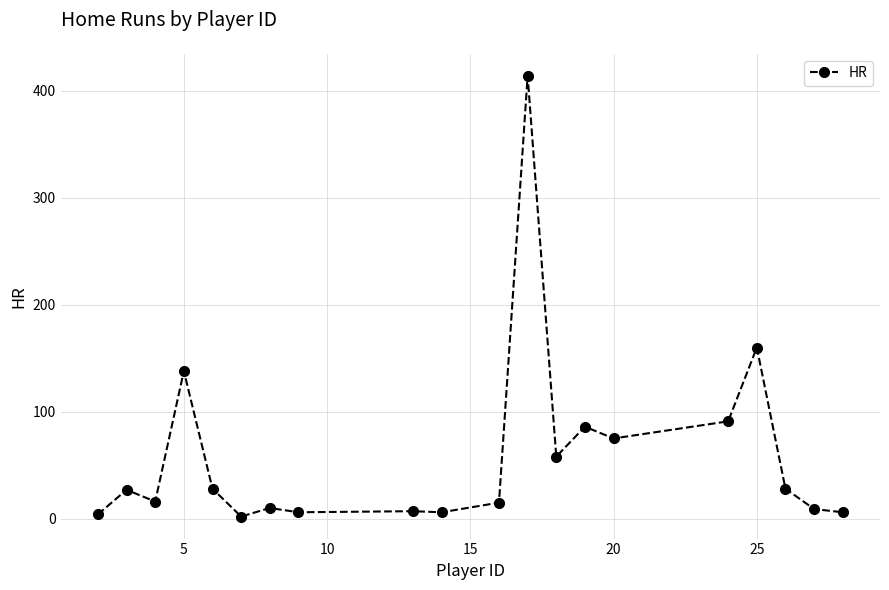

How many lines are shown in the chart?

1